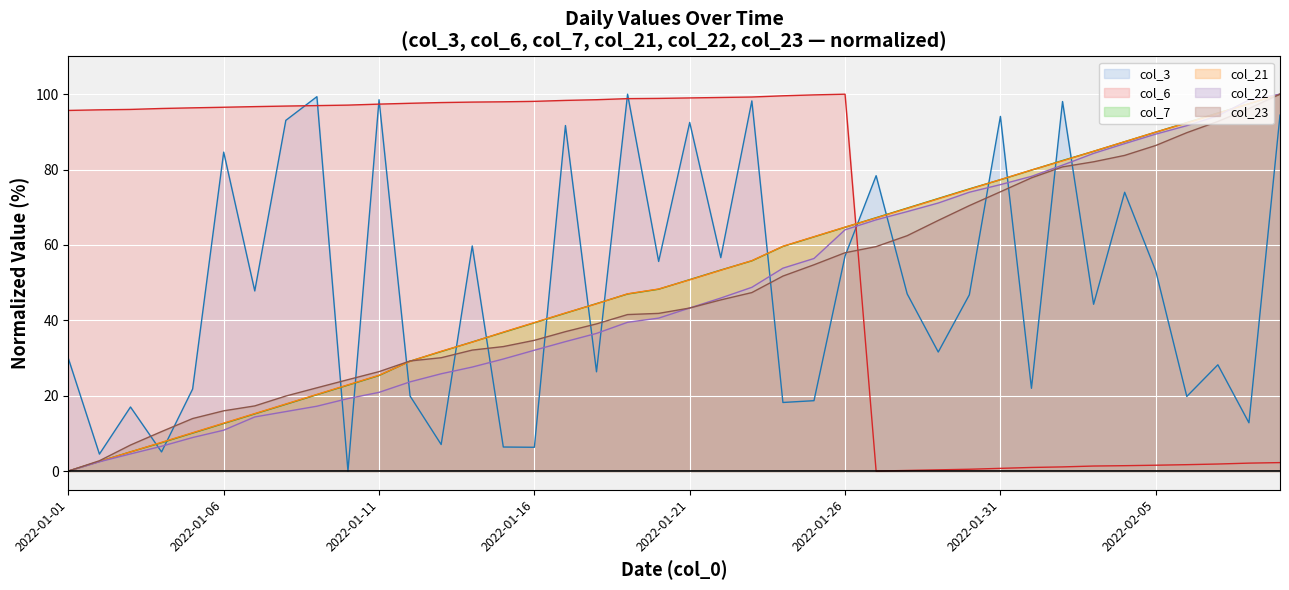

Rank the series by their maximum value, from highest to lowest.

col_3, col_6, col_7, col_21, col_22, col_23